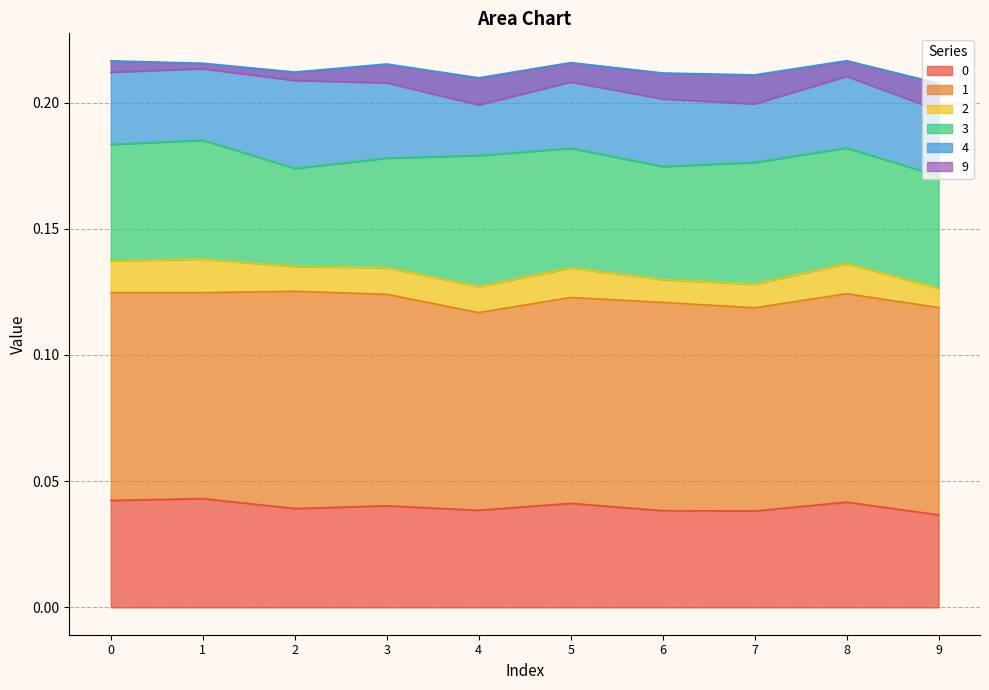

Between 5 and 7, which series saw the biggest shift?

9